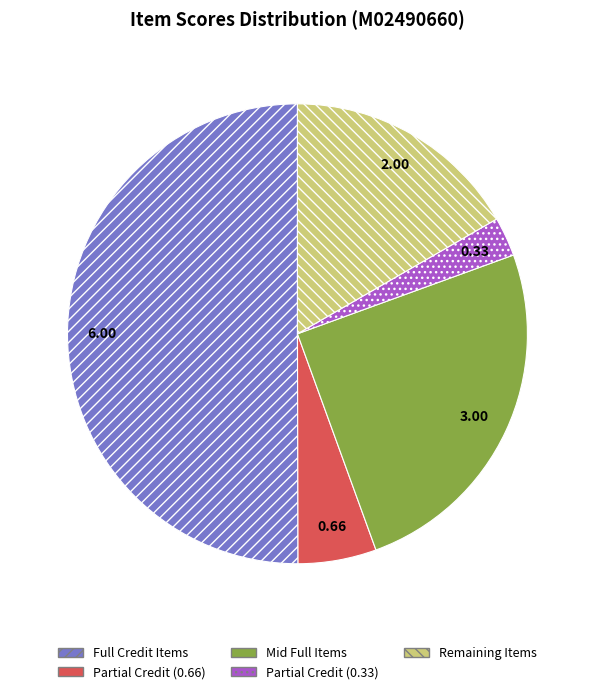

Does Remaining Items account for over 50% of the chart?

No